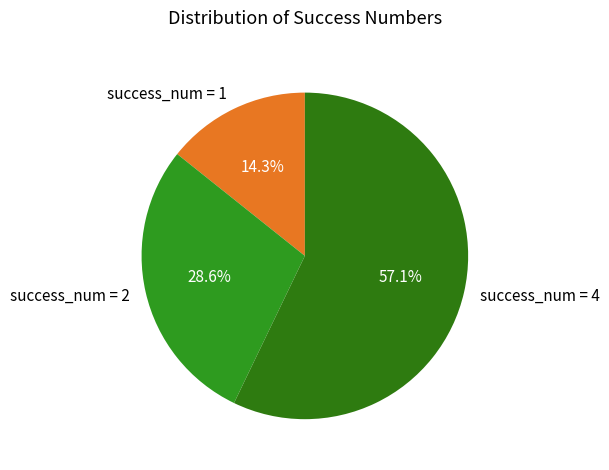

Rank the categories by value from highest to lowest.

success_num = 4, success_num = 2, success_num = 1